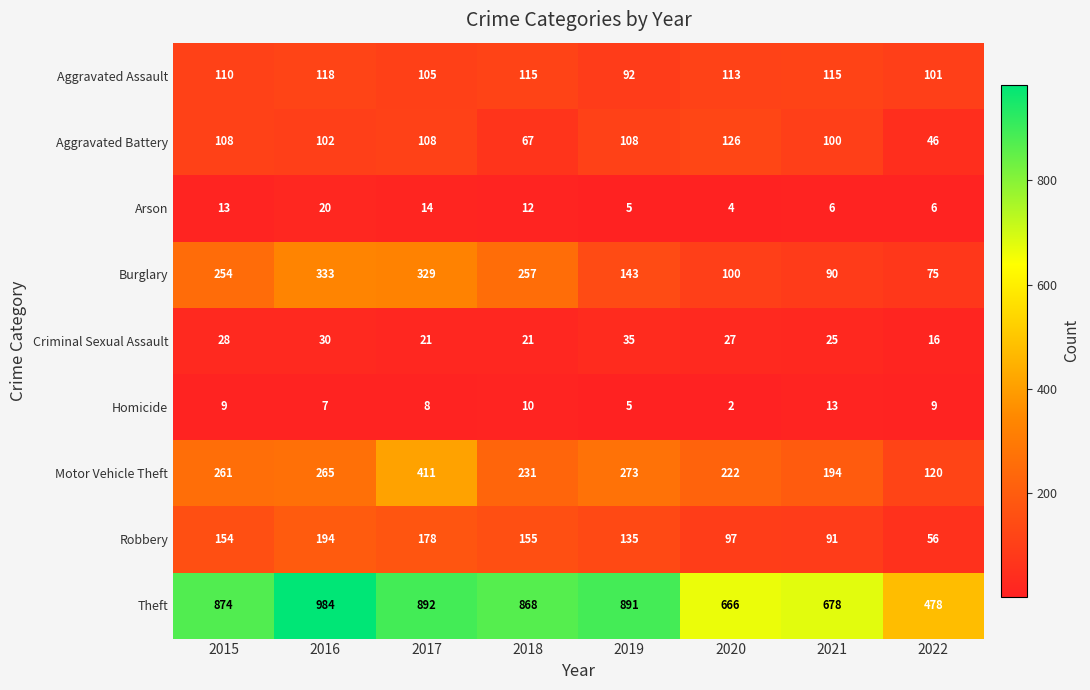

The Aggravated Battery series shows 46 at 2022. True or false?

True